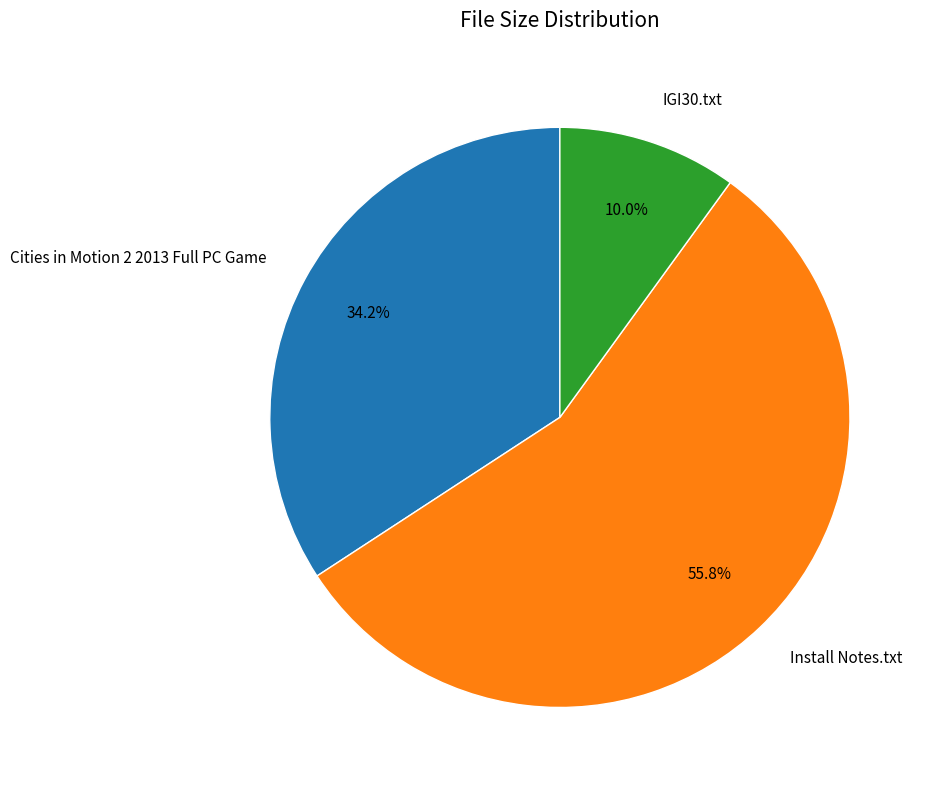

The Install Notes.txt slice represents 56% of the pie. True or false?

True